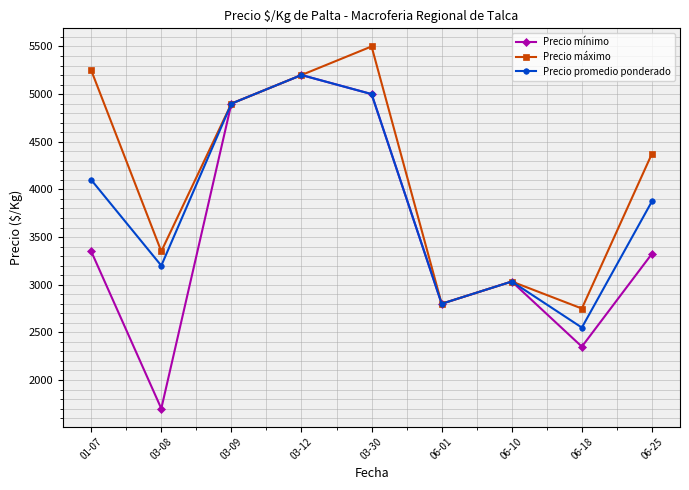

What is the maximum value shown in the chart?

5500.0